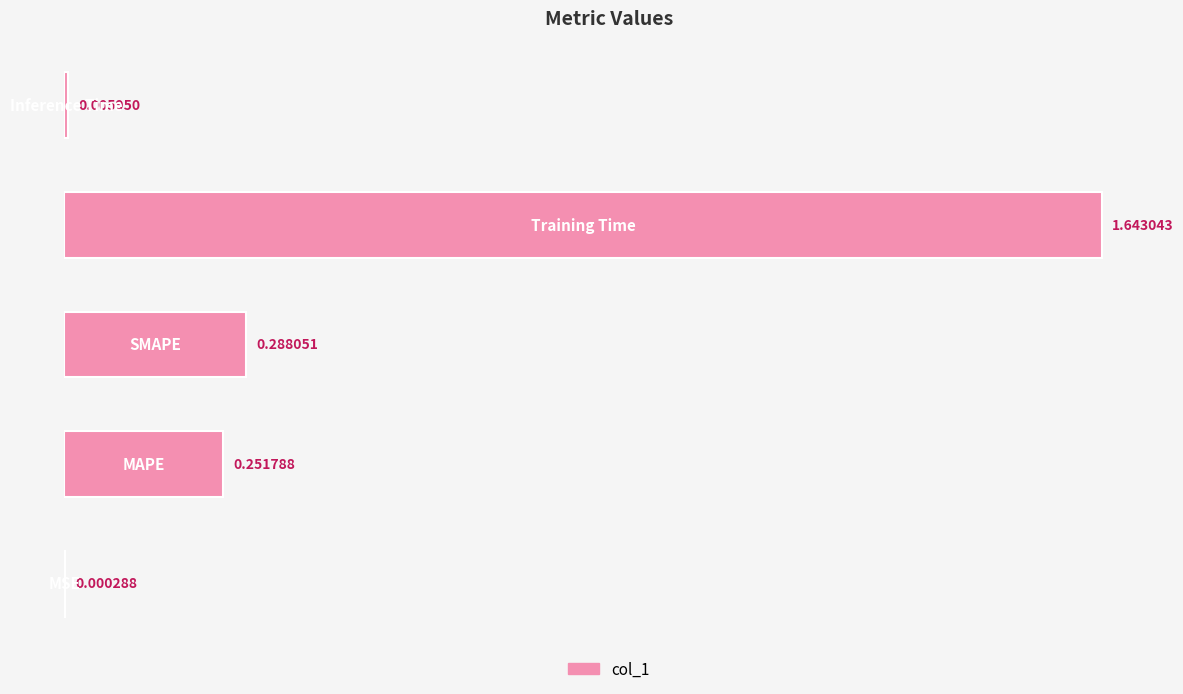

How many categories are shown in the chart?

5